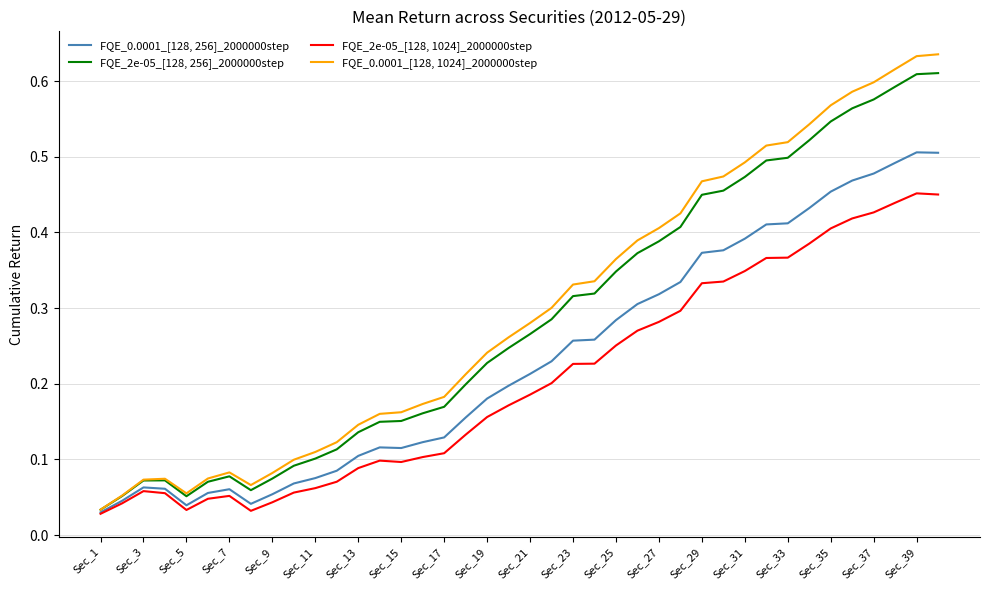

Rank the series by their maximum value, from lowest to highest.

FQE_2e-05_[128, 1024]_2000000step, FQE_0.0001_[128, 256]_2000000step, FQE_2e-05_[128, 256]_2000000step, FQE_0.0001_[128, 1024]_2000000step